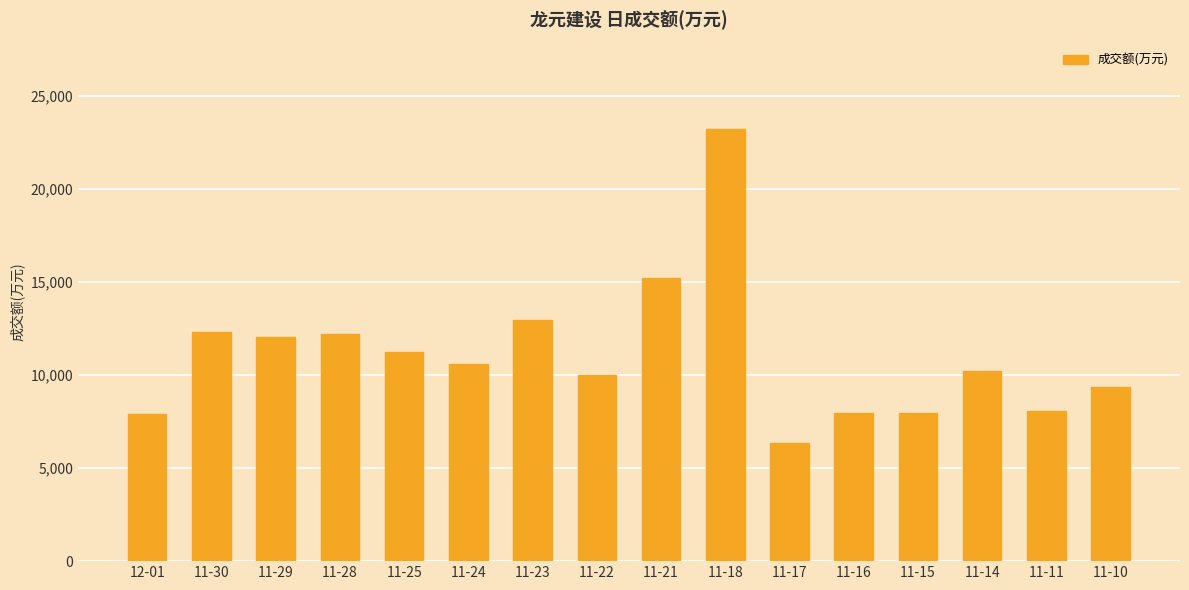

What is the ratio of the value at 11-11 to the value at 11-29?

0.7